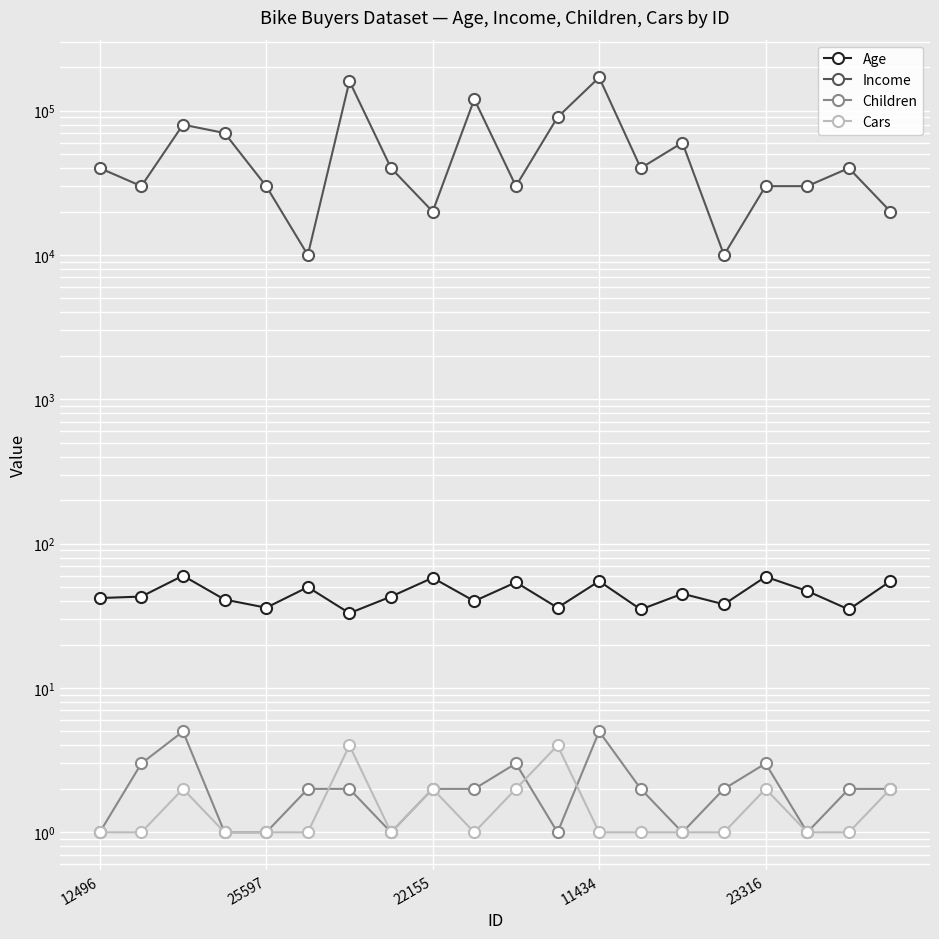

True or false: Age and Cars cross at least once.

False